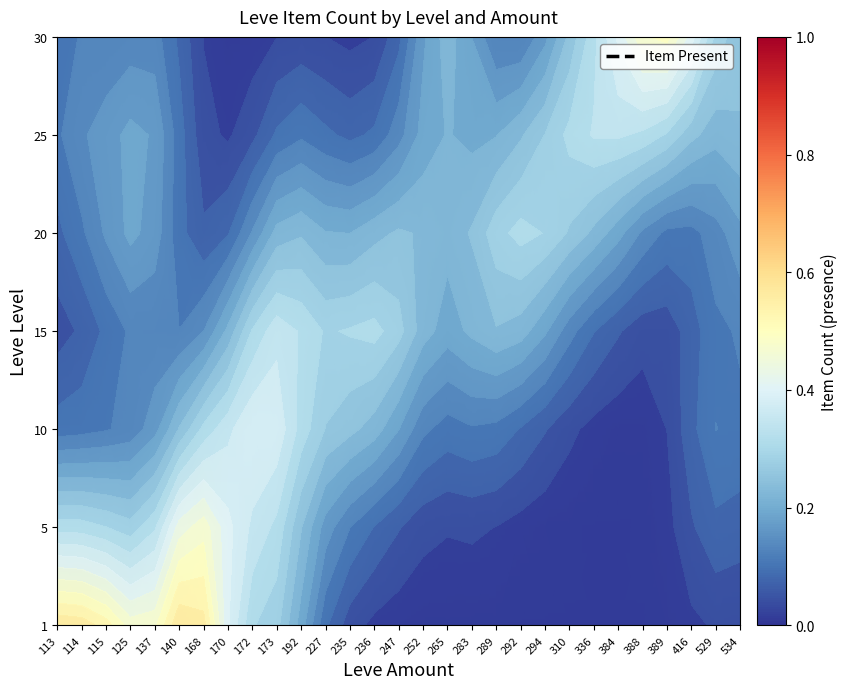

What is the greatest value displayed?

0.6